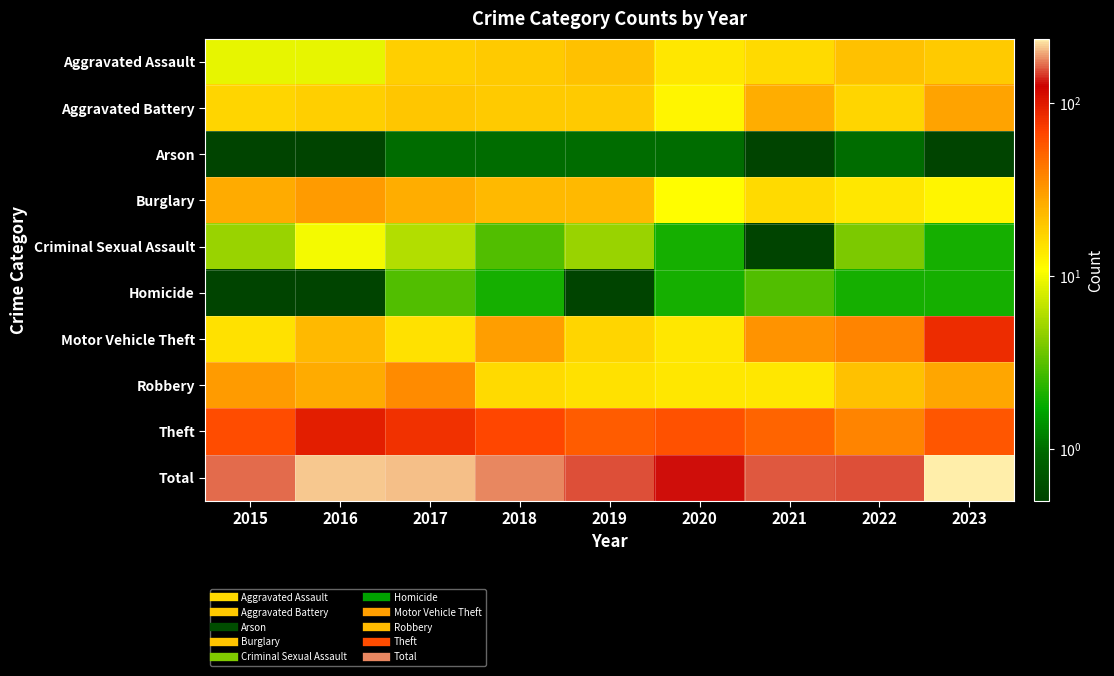

Which series has the largest range (max minus min)?

Total